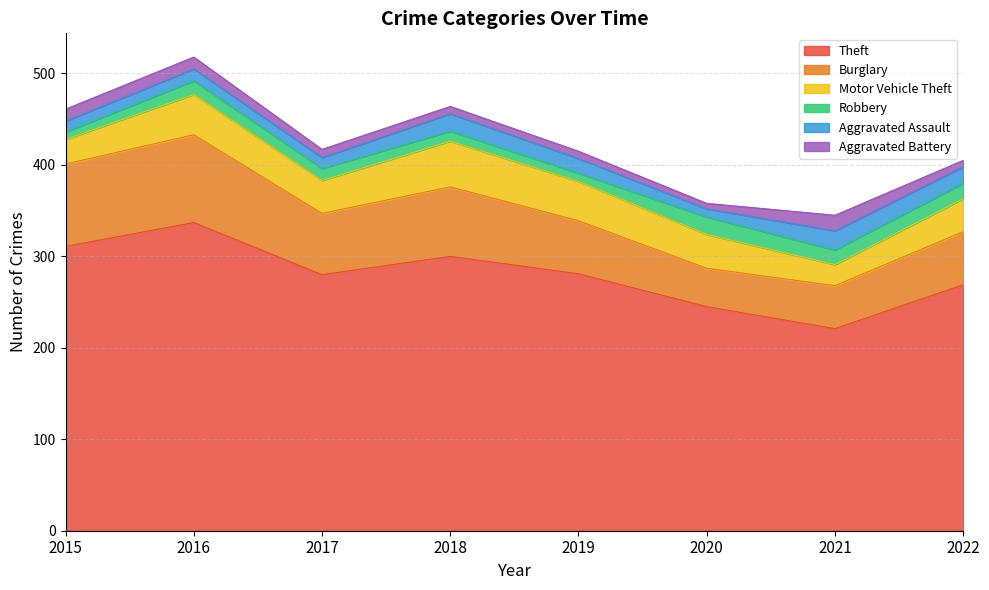

How many data points in Theft are above 281?

3